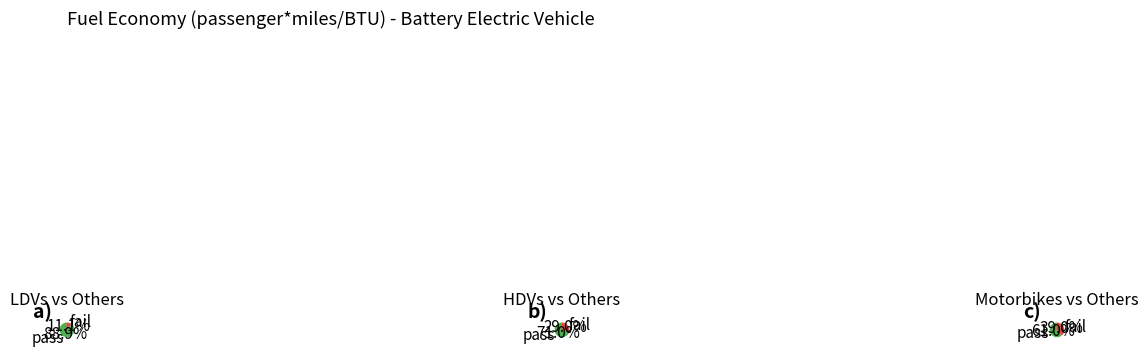

What portion of the pie excludes motorbikes?

61.0%